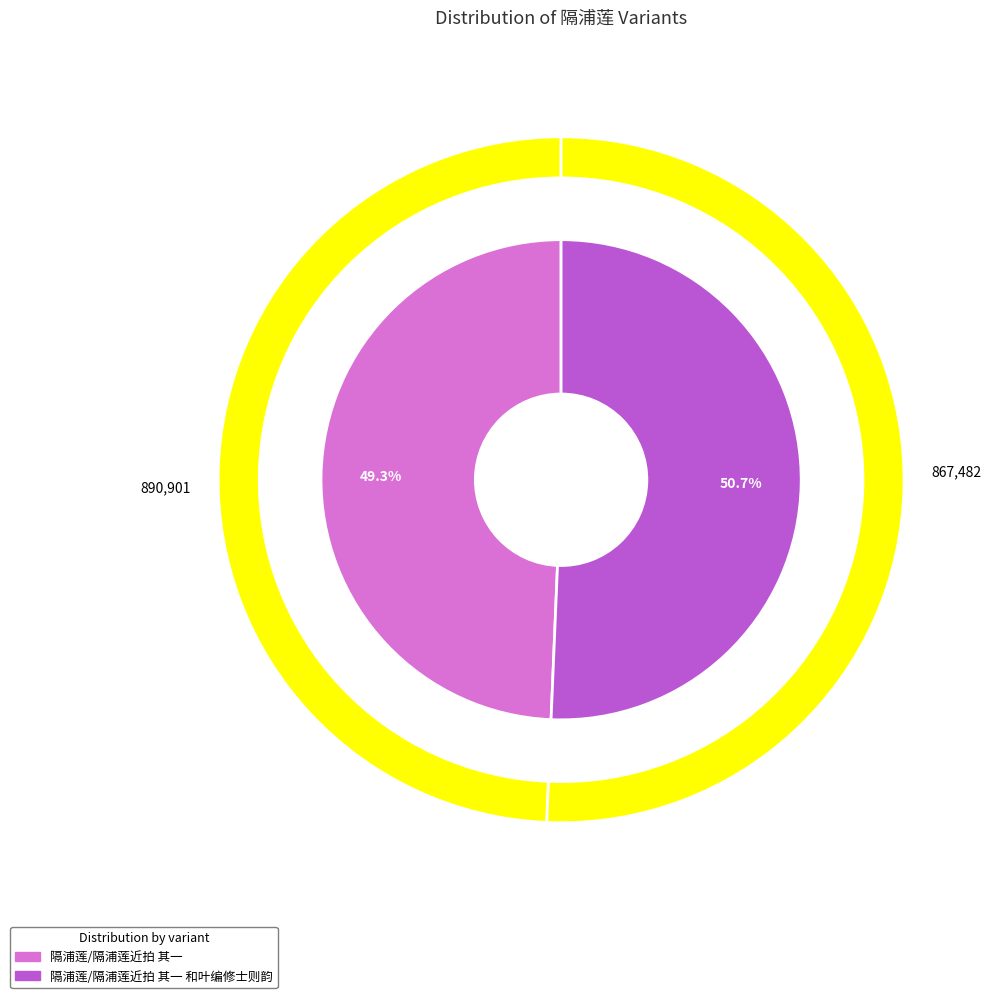

To the nearest percent, what is the combined percentage of 隔浦莲/隔浦莲近拍 其一 和叶编修士则韵 and 隔浦莲/隔浦莲近拍 其一?

100%